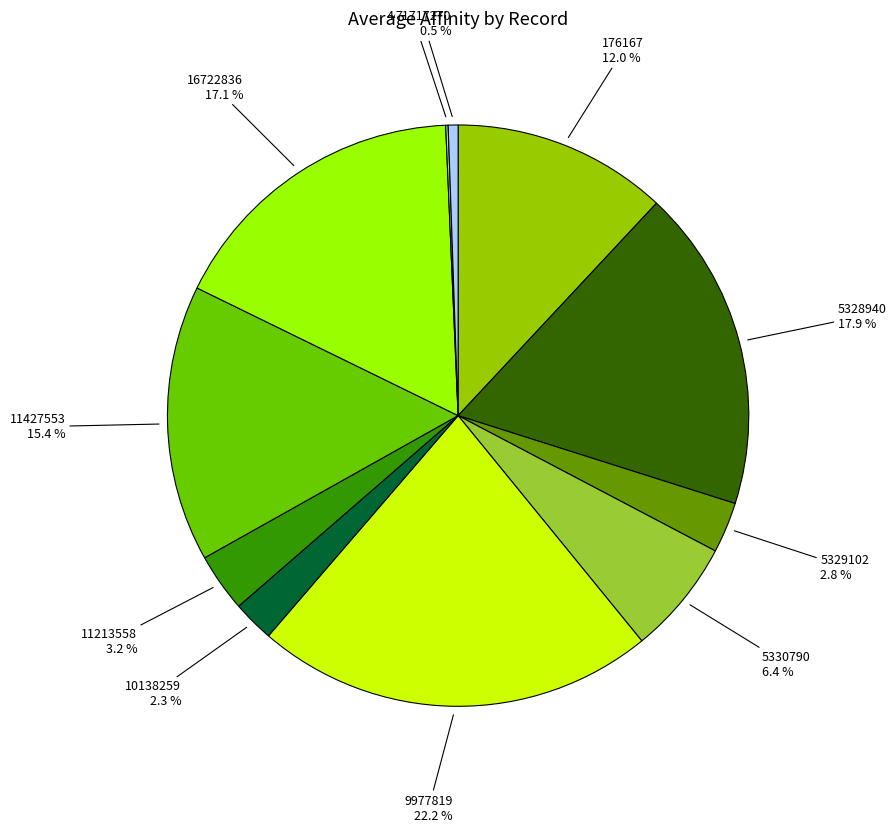

Which has a higher value, 5330790 or 10138259?

5330790